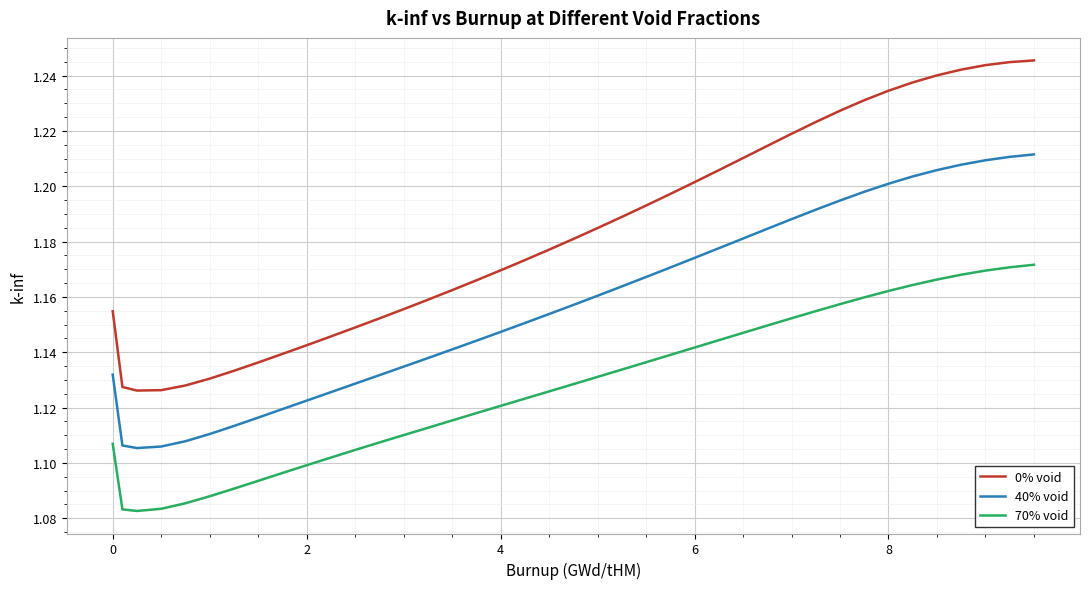

True or false: 40% void and 0% void intersect in this chart.

False